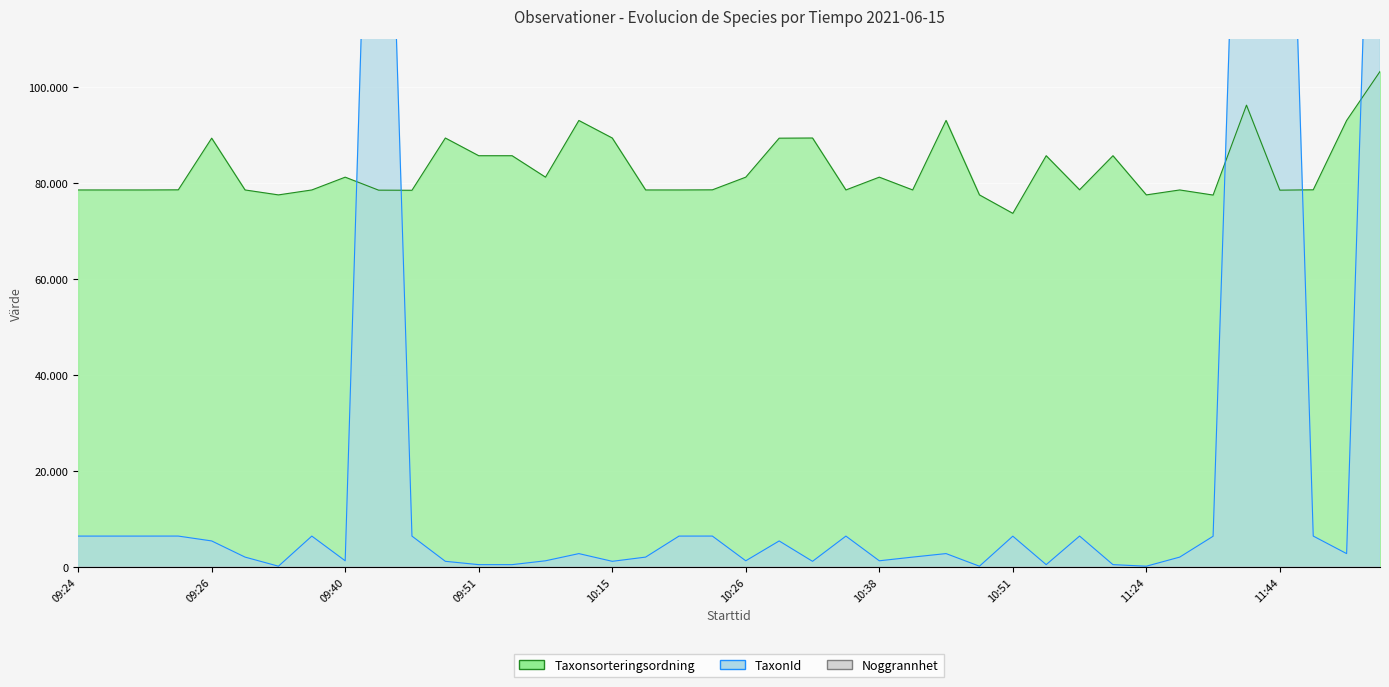

At which label does TaxonId first exceed 2813?

09:24